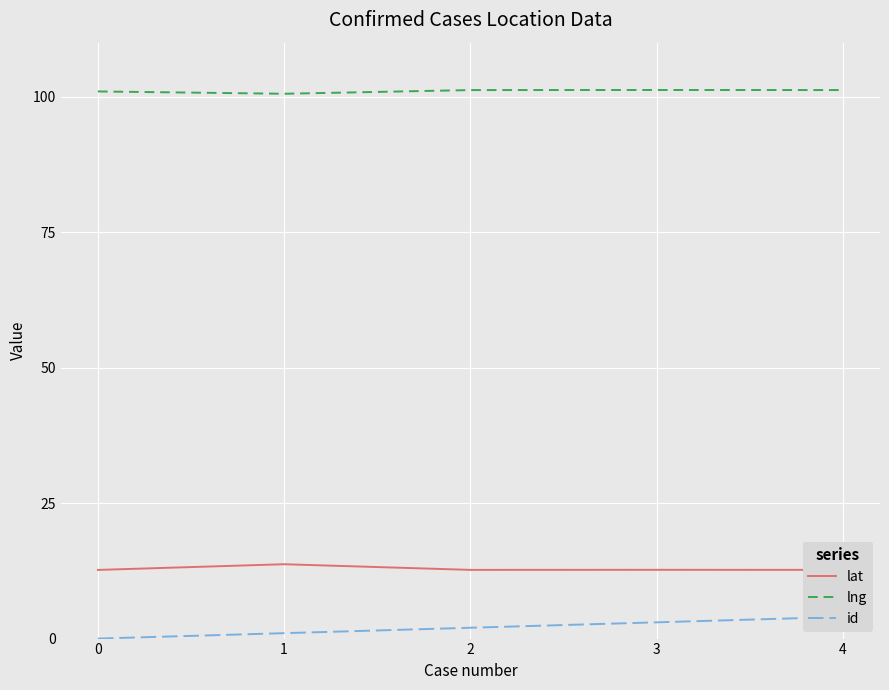

What are all the series names shown in the legend?

lat, lng, id